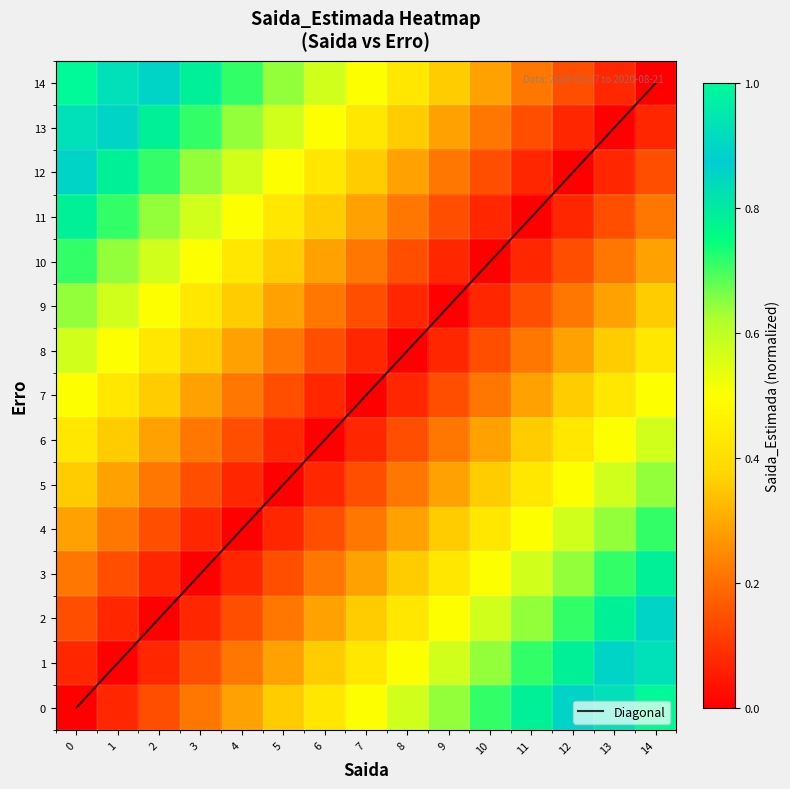

How many categories are shown in the chart?

15